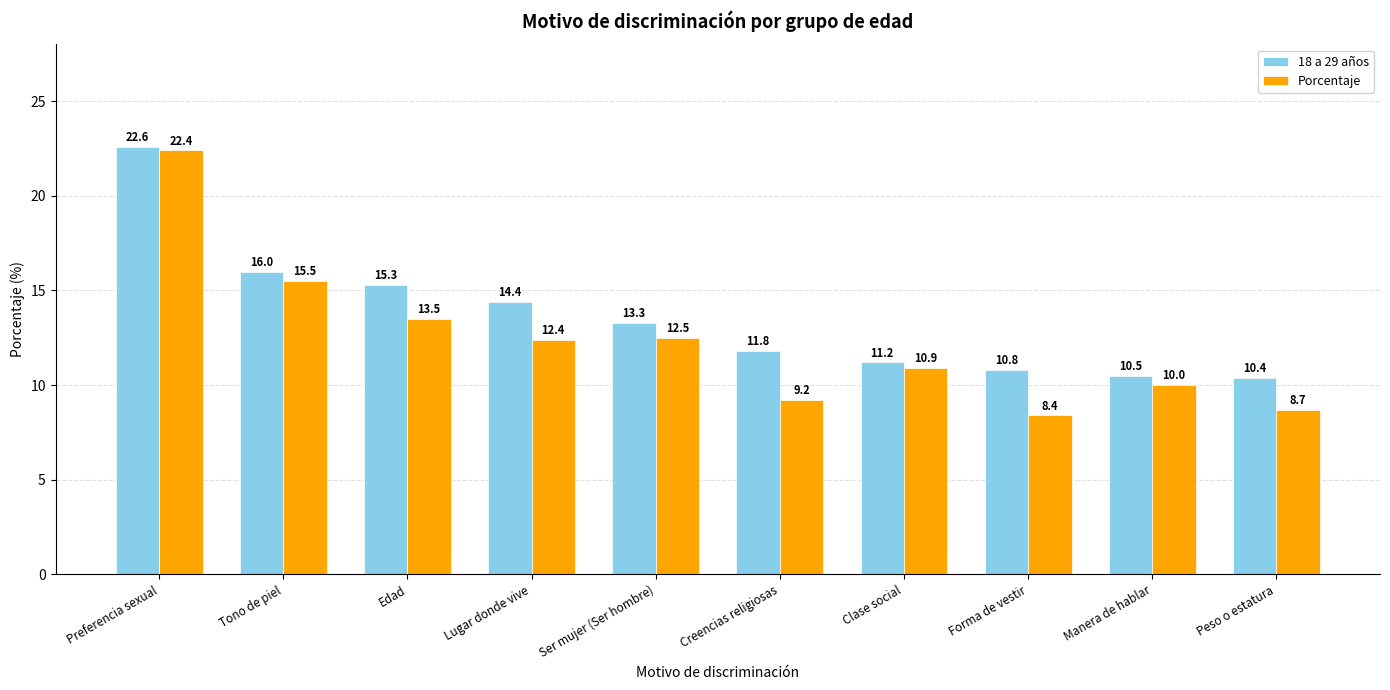

What is the approximate value of 18 a 29 años at Peso o estatura?

10.4